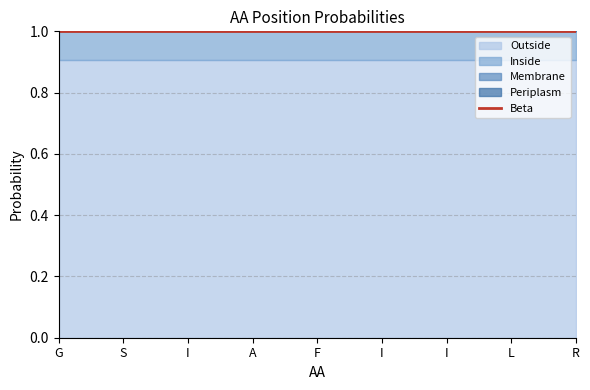

How many categories are shown in the chart?

9